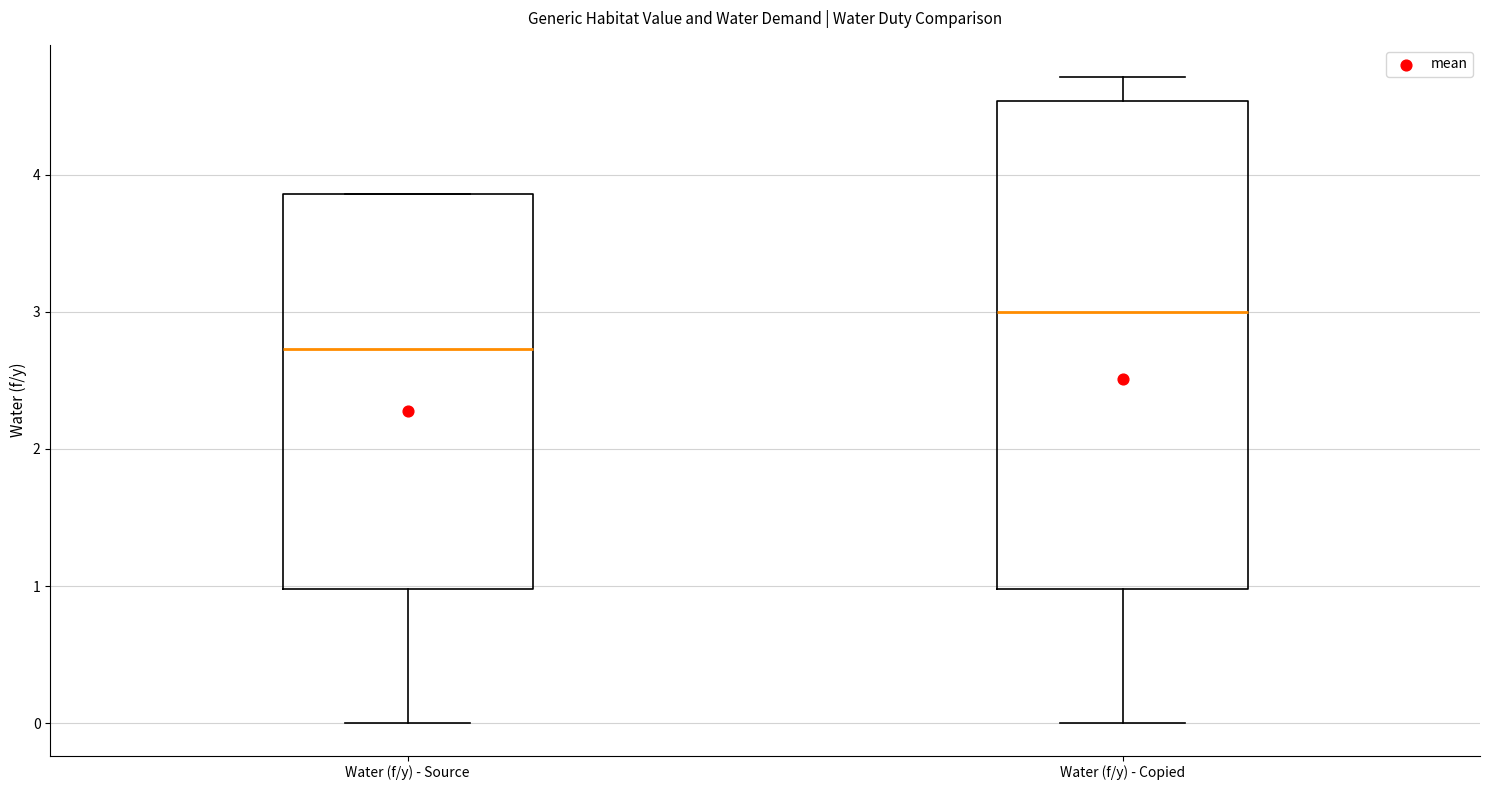

Reading left to right, transcribe this box plot: for each box, give where its median line is, the range the box spans, and where its two whiskers end, as read against the y-axis. The values are not printed on the chart, so give them approximately, as read against the axis.

Water (f/y) - Source: median 2.7, box 1.0 to 3.9, whiskers 0.0 to 3.9
Water (f/y) - Copied: median 3.0, box 1.0 to 4.5, whiskers 0.0 to 4.7